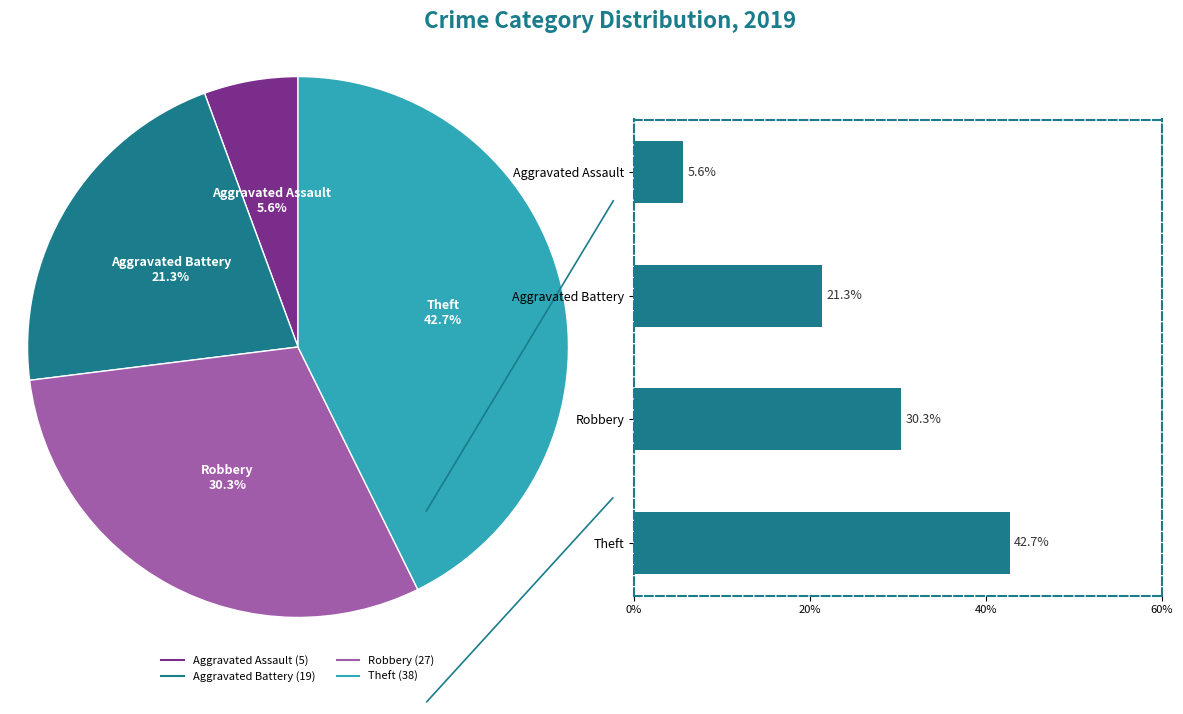

How many segments does this pie chart have?

4